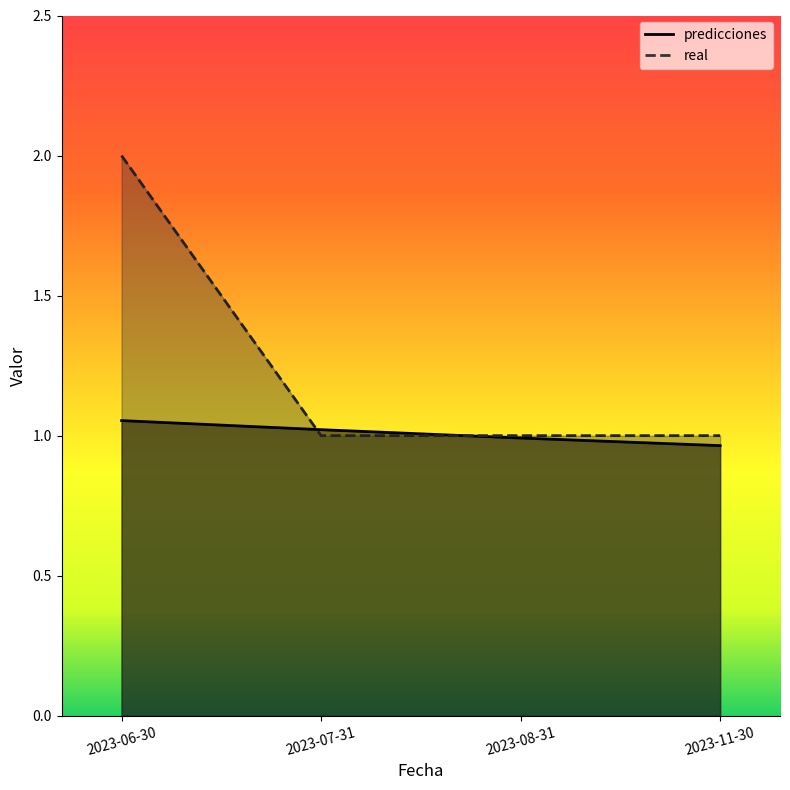

Rank the categories by predicciones value from lowest to highest.

2023-11-30, 2023-08-31, 2023-07-31, 2023-06-30